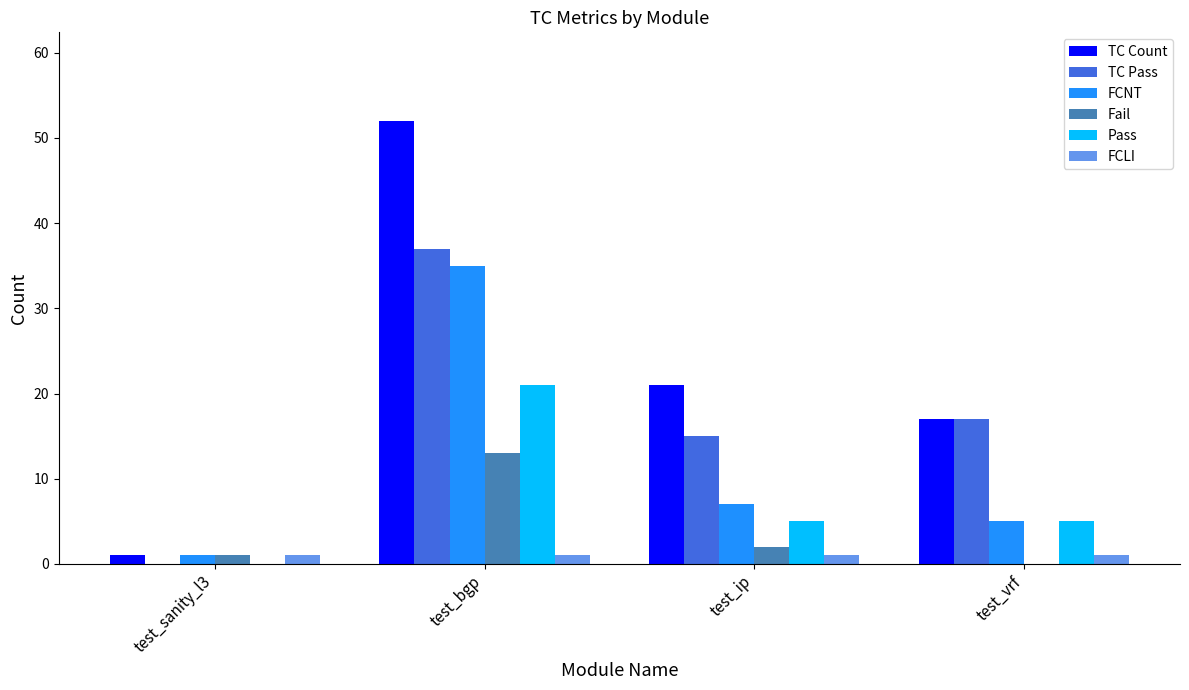

What value does the FCNT series have at test_ip?

7